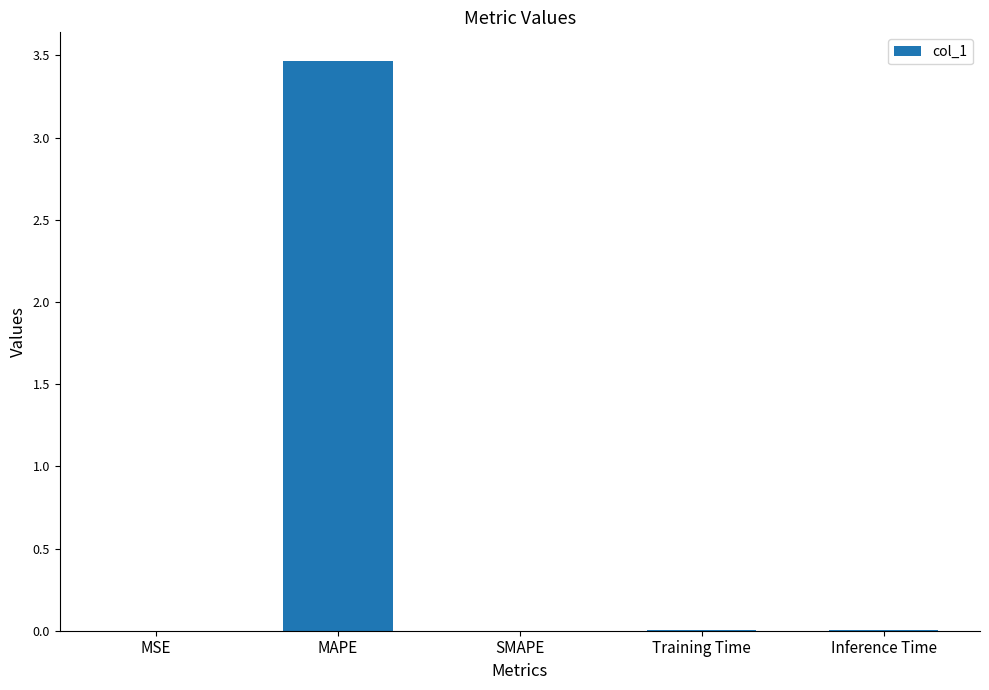

What is the sum of all values?

3.5